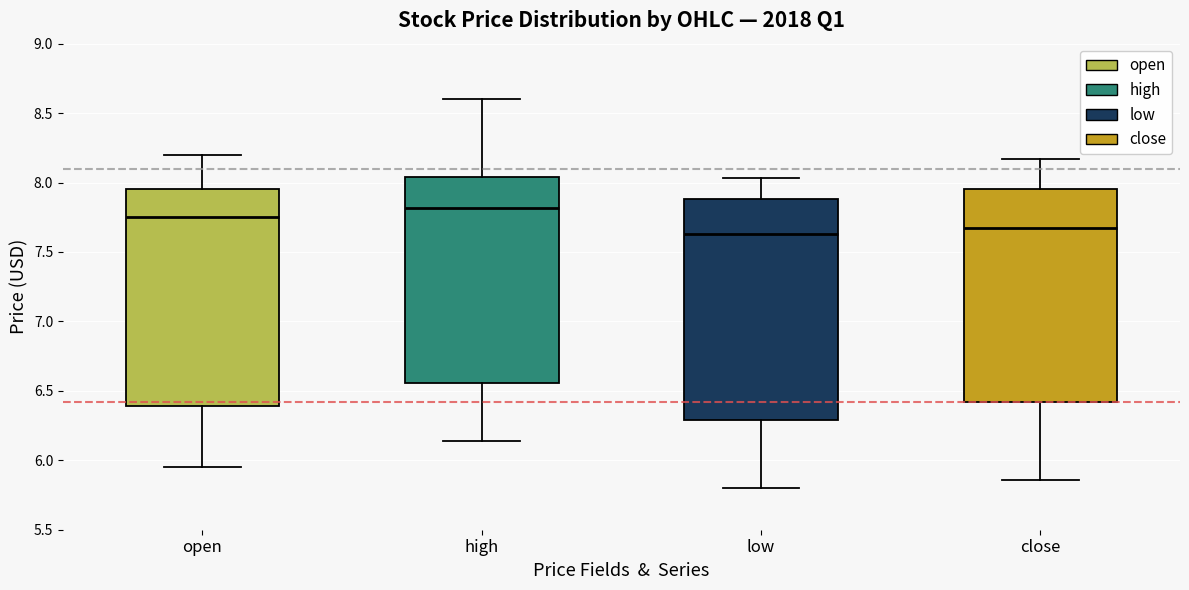

Where is the lower edge of the box for low on the y-axis? The values are not printed on the chart, so give them approximately, as read against the axis.

6.30